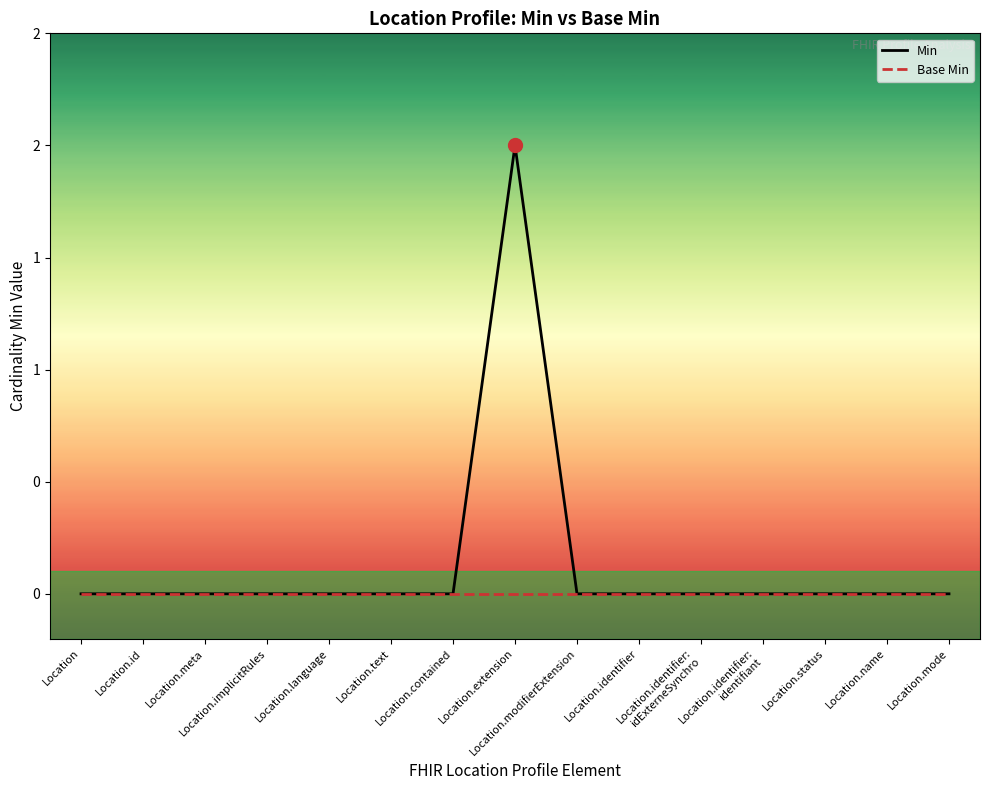

Does the chart display data point markers on the line(s)?

No